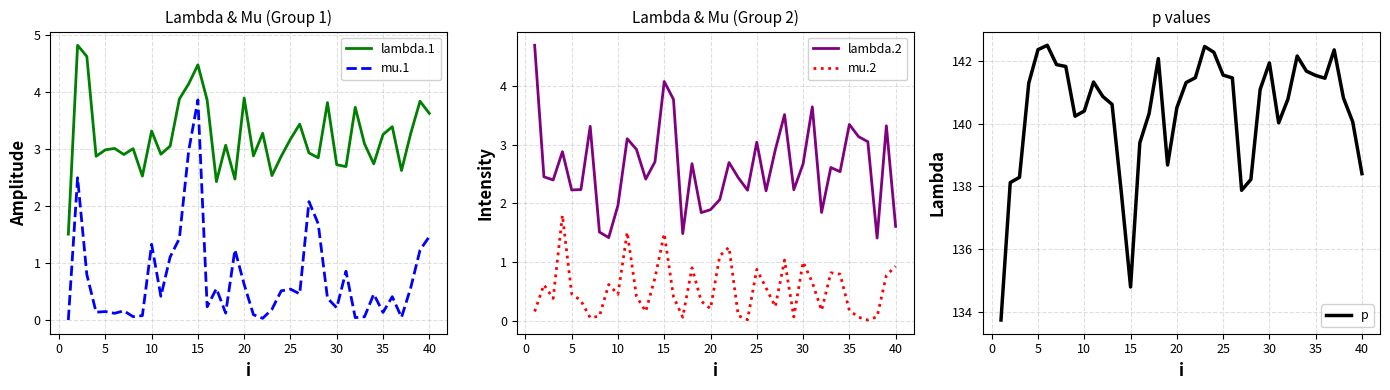

The lambda.1 series shows 1.3 at 30. True or false?

False